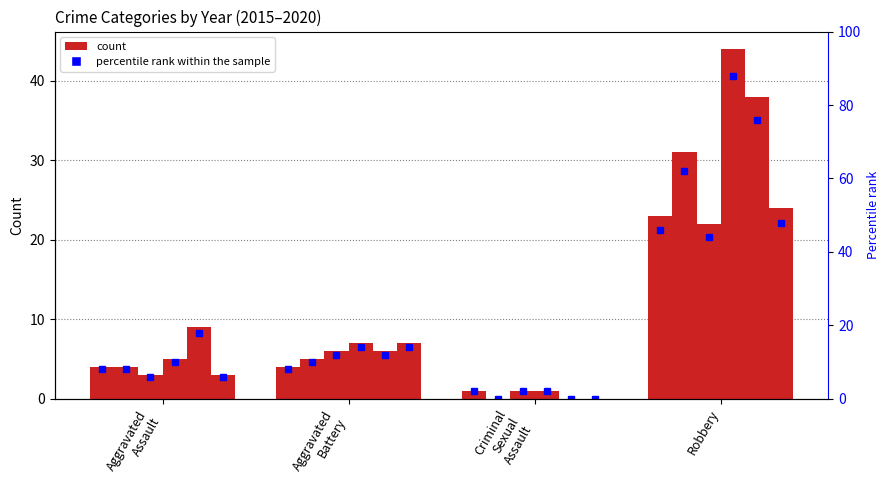

Where does the 2017 series first go above 6?

Robbery